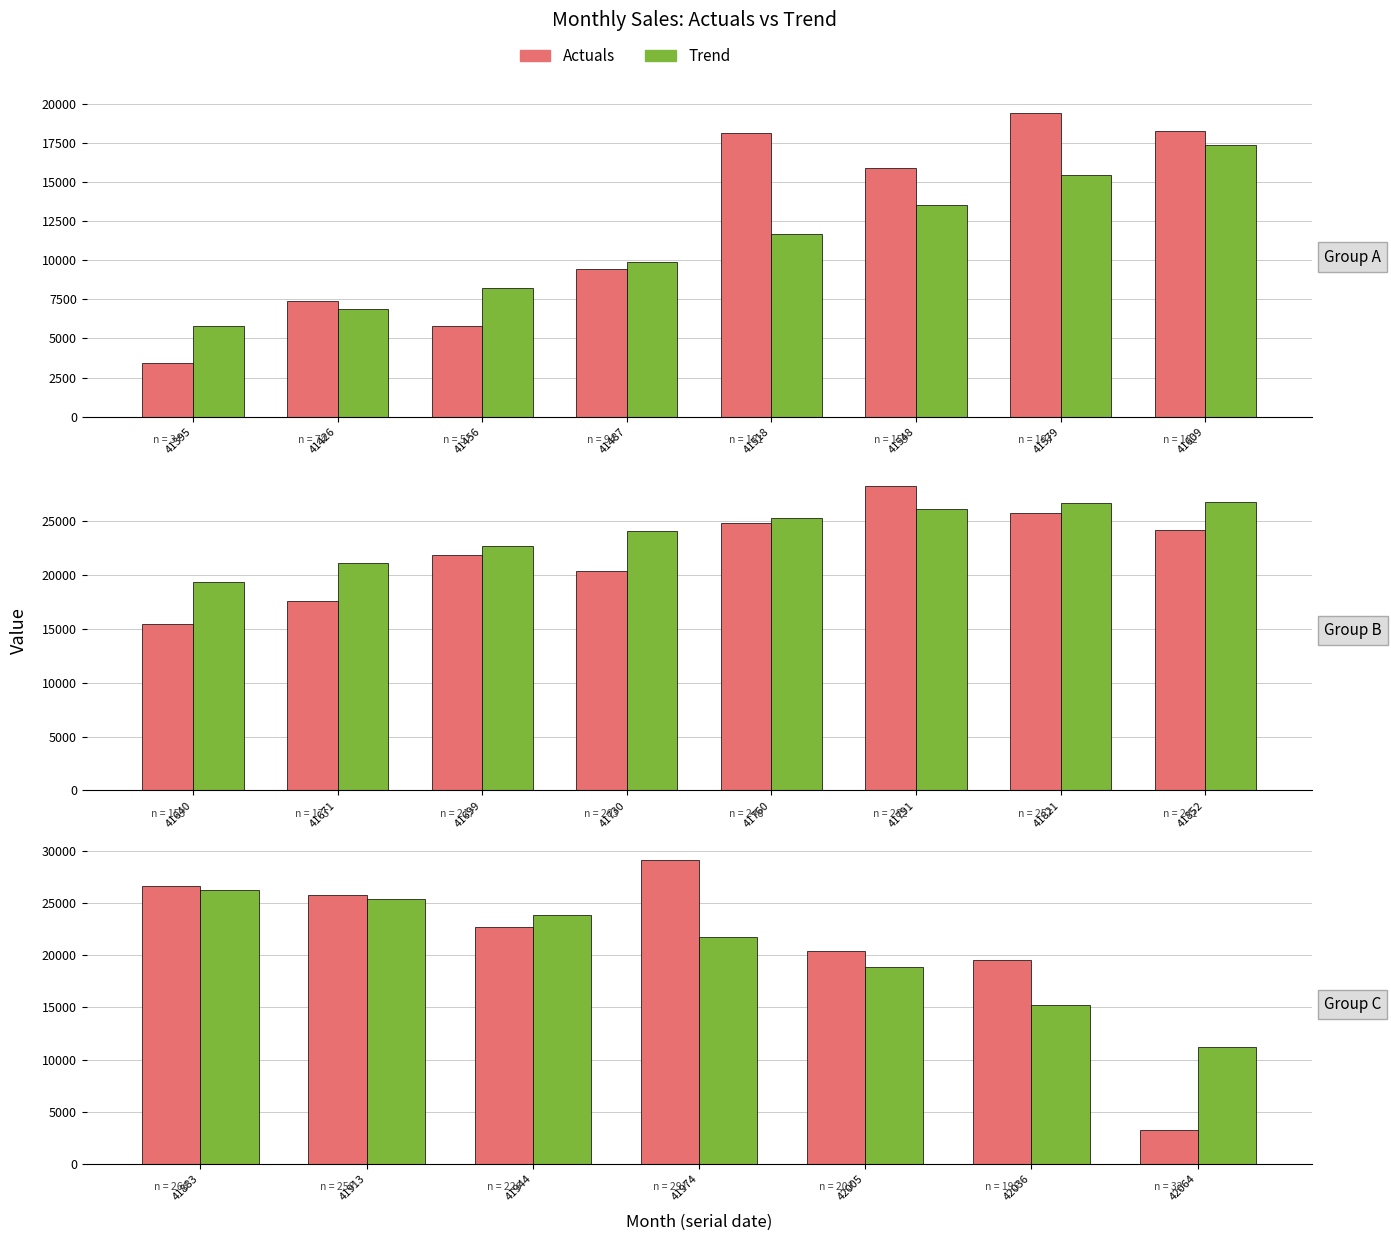

List the series in order of their peak value, highest first.

Actuals, Trend